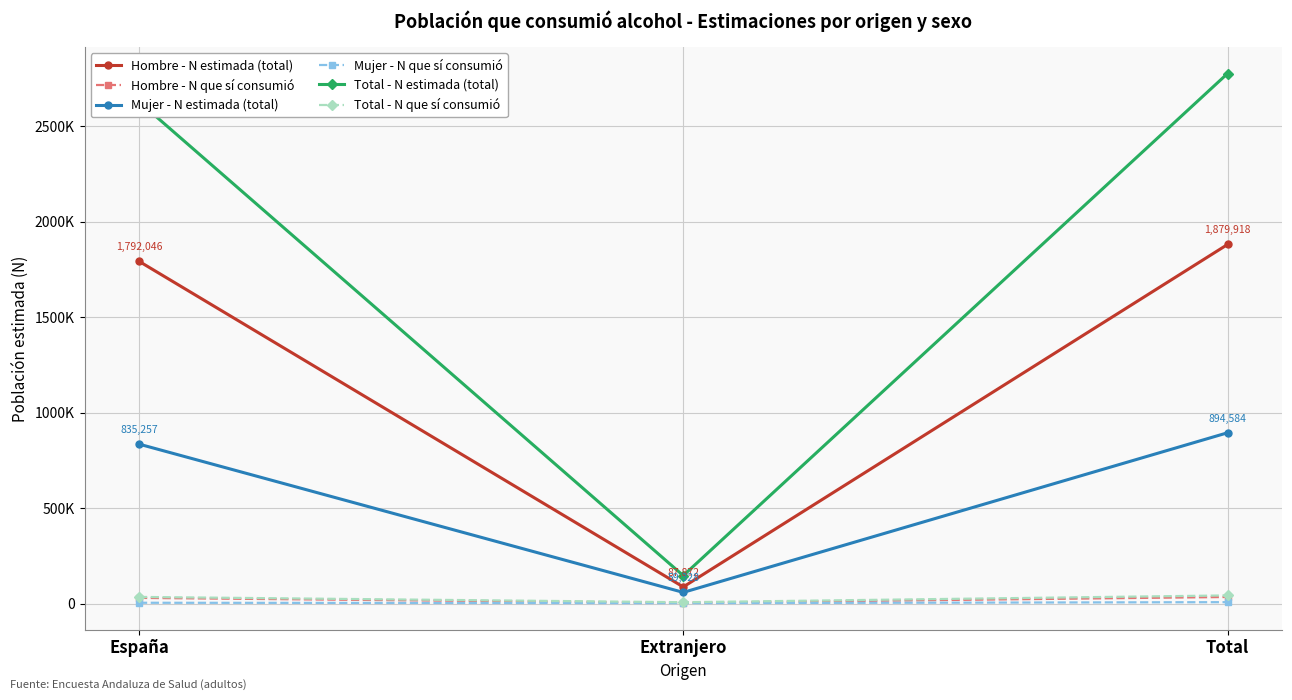

What are all the series names shown in the legend?

Hombre - N estimada (total), Hombre - N que sí consumió, Mujer - N estimada (total), Mujer - N que sí consumió, Total - N estimada (total), Total - N que sí consumió